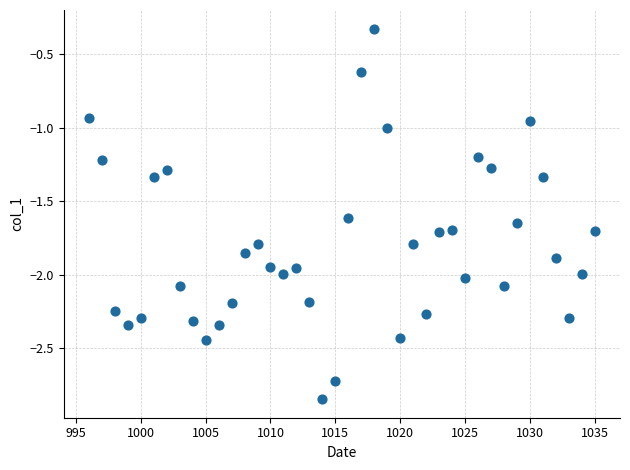

What is the range of Y values (max minus min)?

2.5